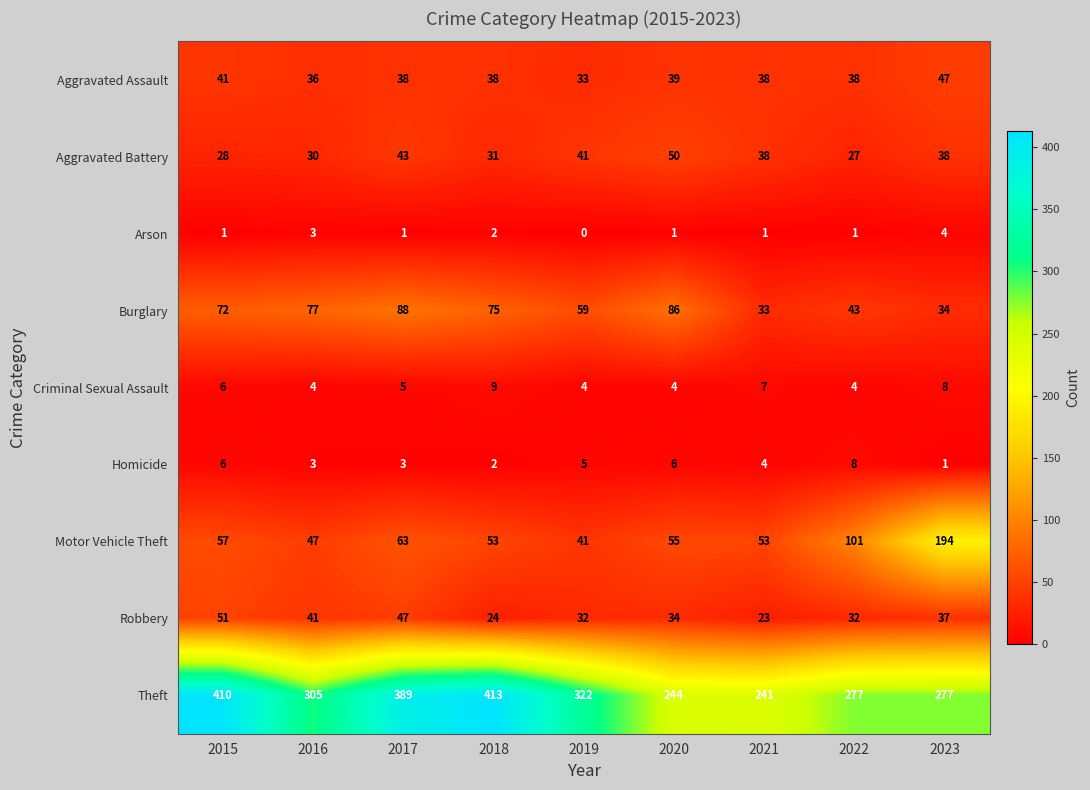

At which category does the chart reach its peak across all series?

2018